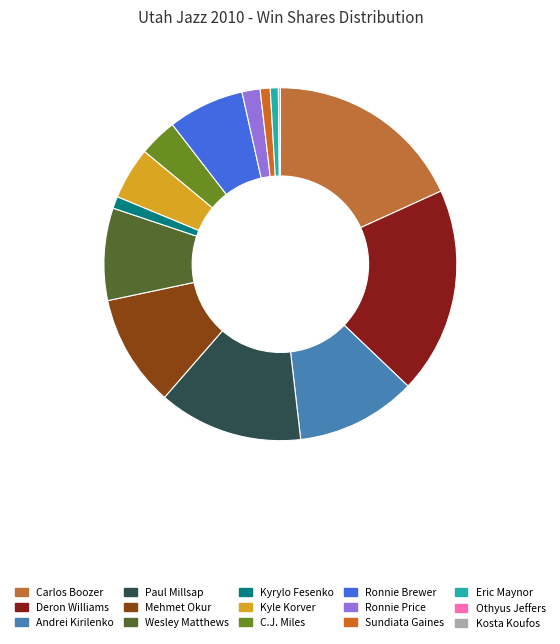

What is the total percentage of Wesley Matthews and Kyle Korver?

13.2%